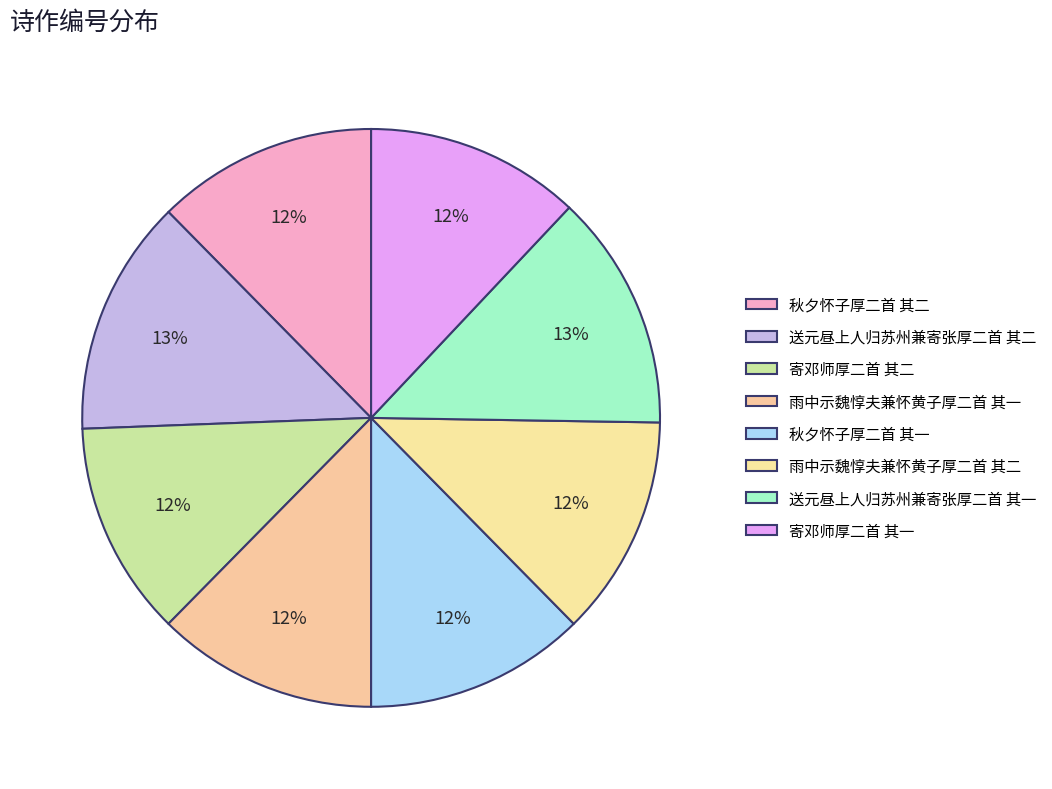

Is there a majority slice in this chart?

No